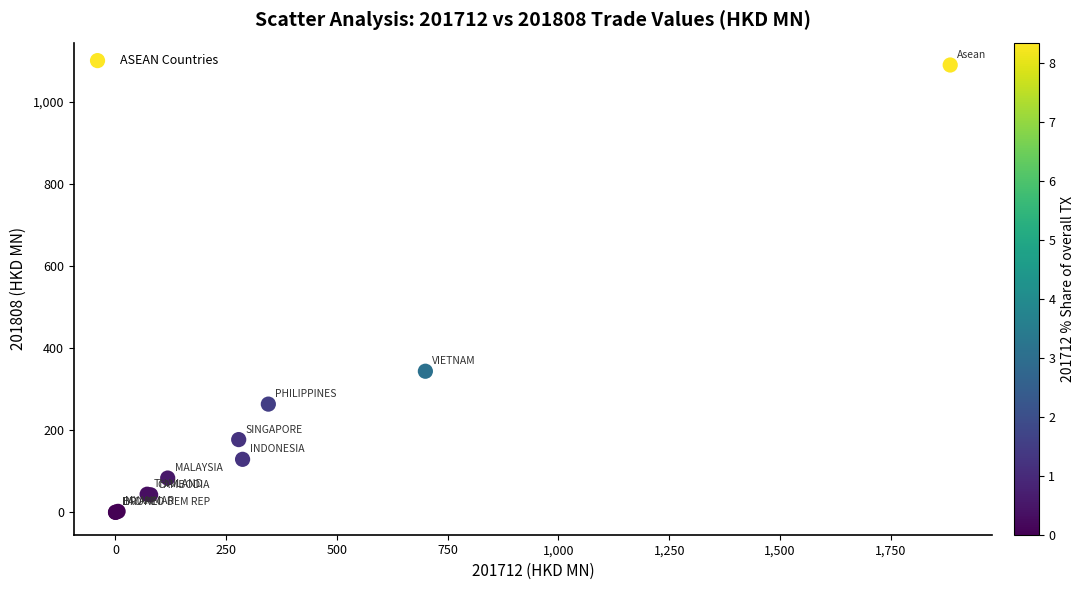

What Y value in the scatter plot is closest to 545?

344.0